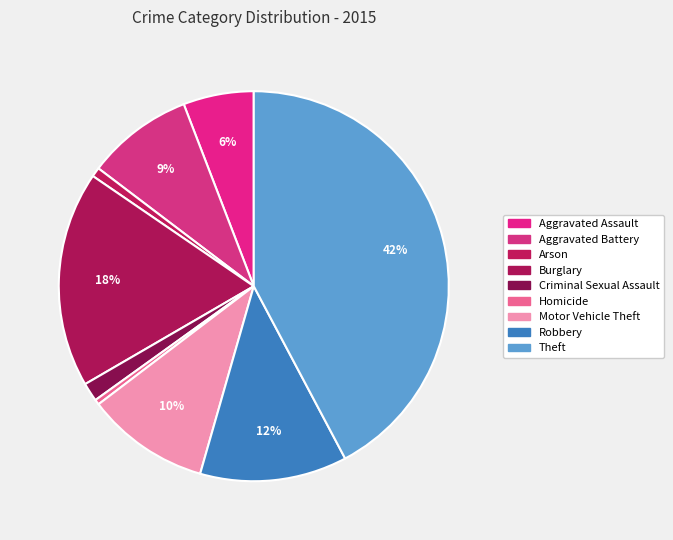

Which slice is the smallest?

Homicide